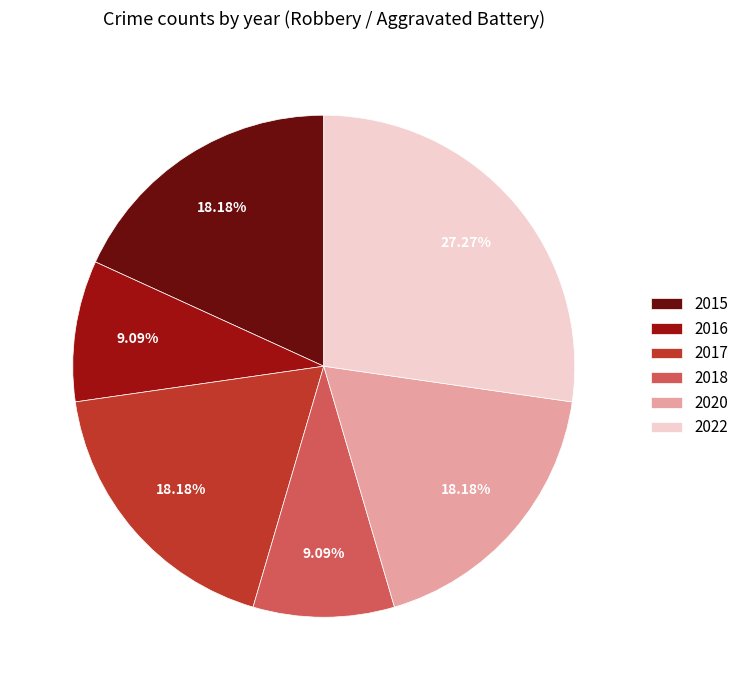

How many segments does this pie chart have?

6